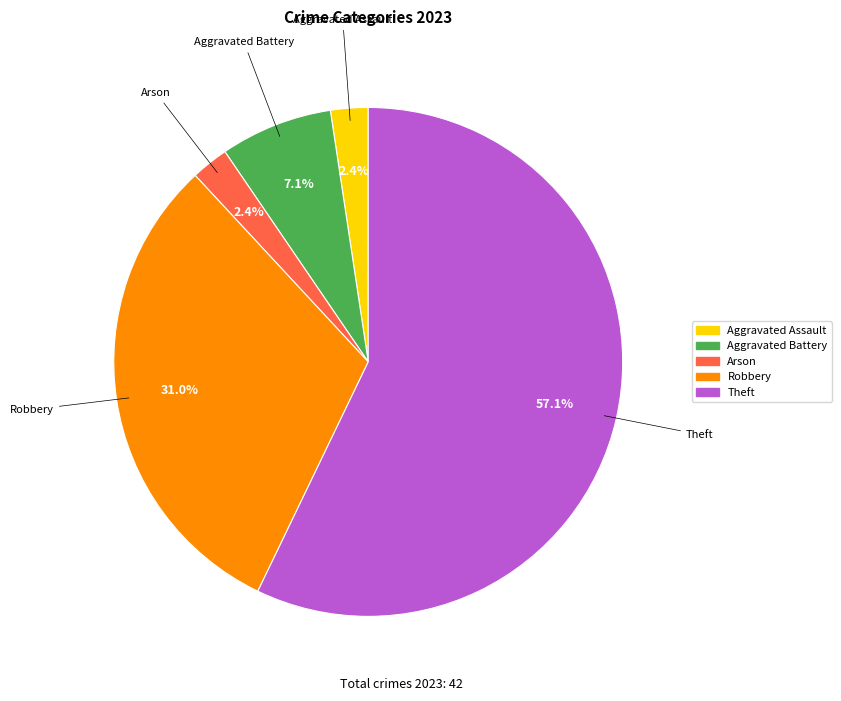

Is there a majority slice in this chart?

Yes